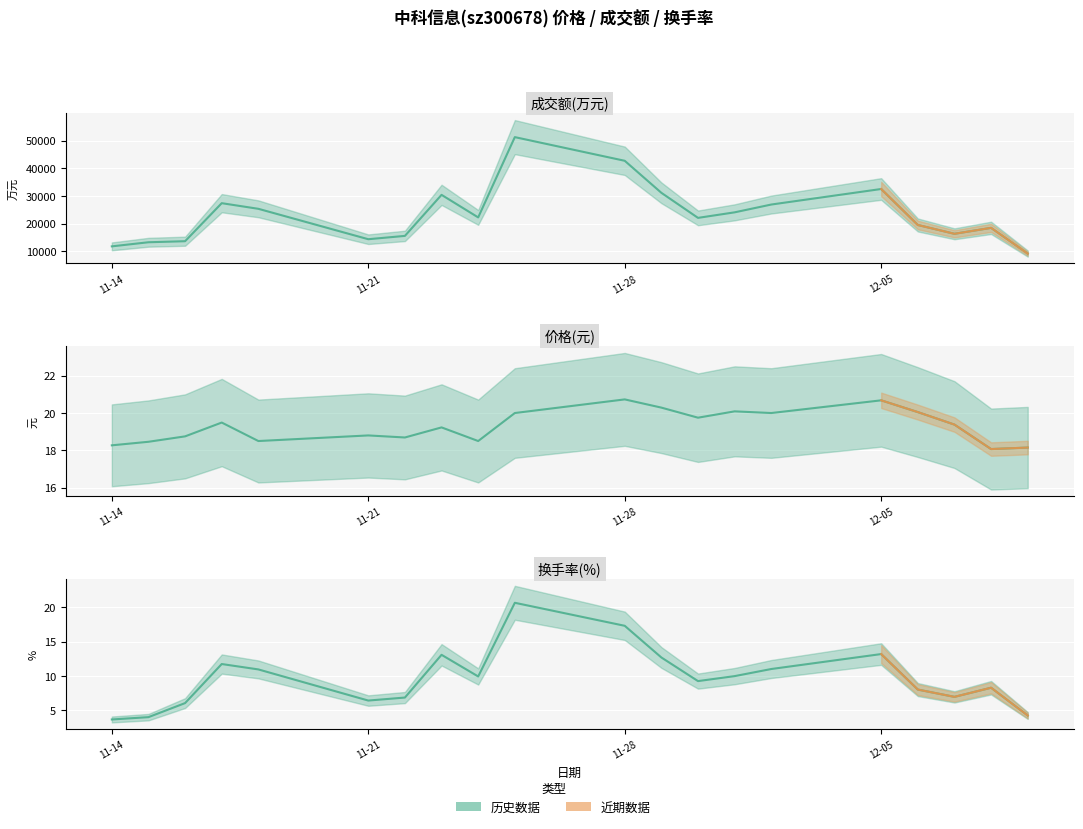

What is the value of the 成交额(万元) point at the 4th from the left?

27403.0